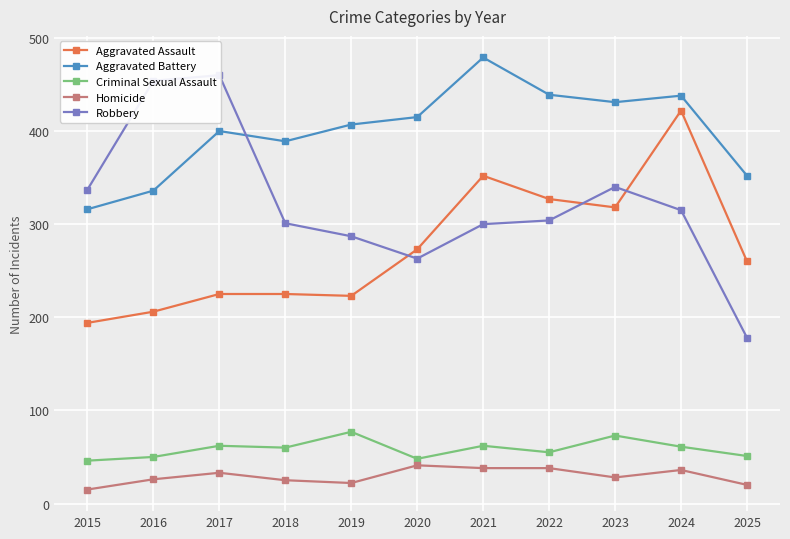

The Homicide series shows 38 at 2022. True or false?

True